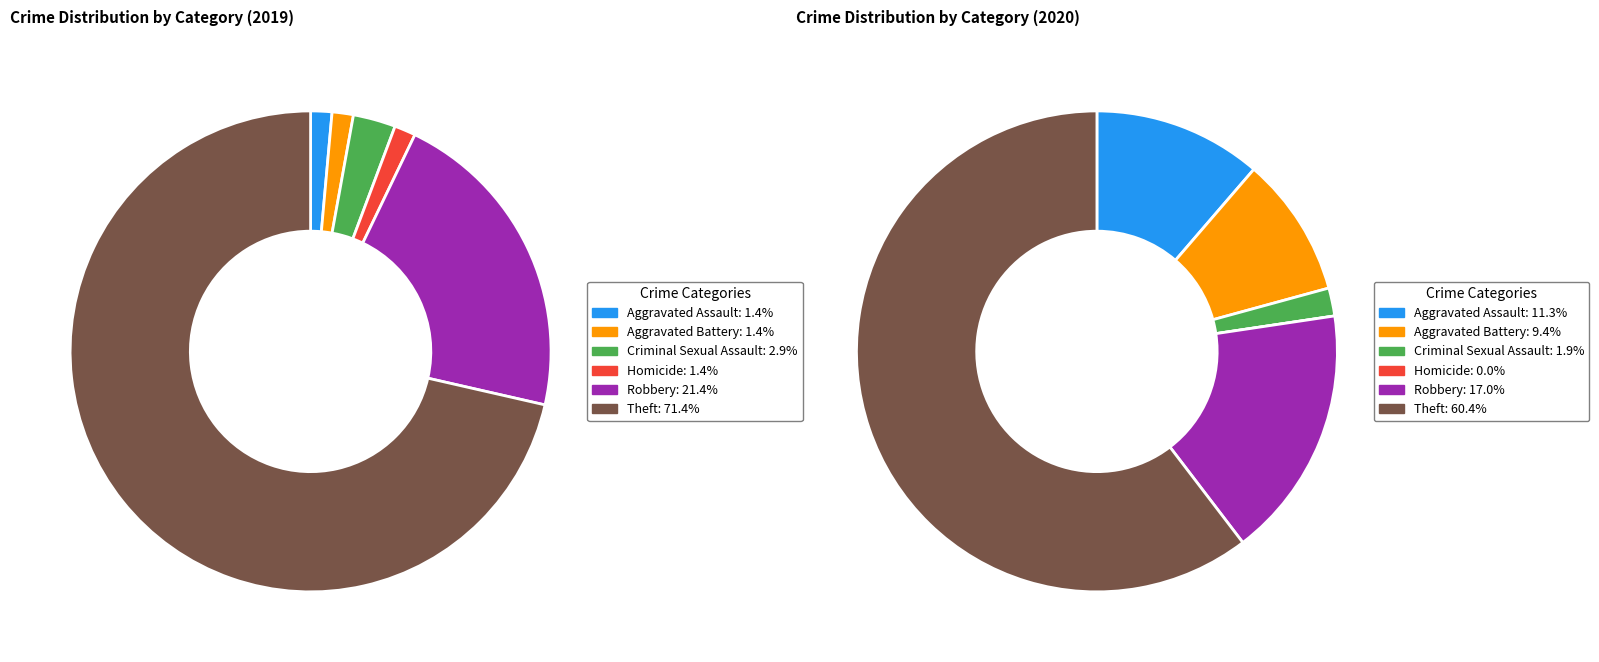

Is there a majority slice in this chart?

Yes